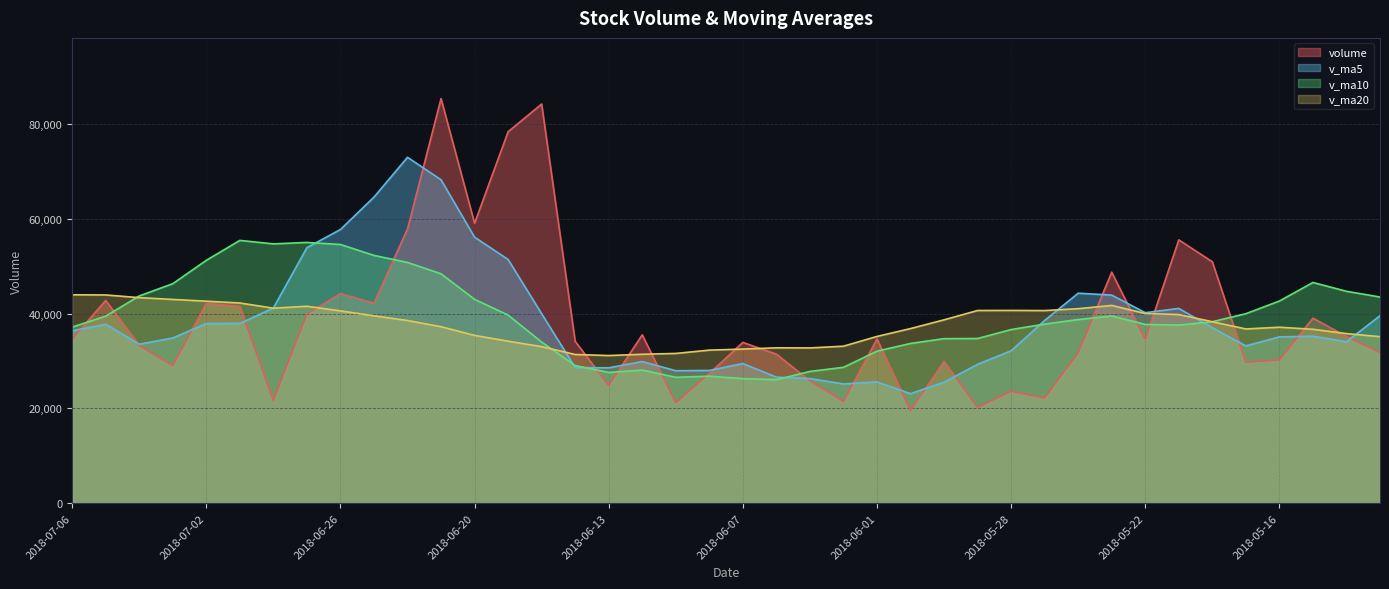

What are all the series names shown in the legend?

volume, v_ma5, v_ma10, v_ma20